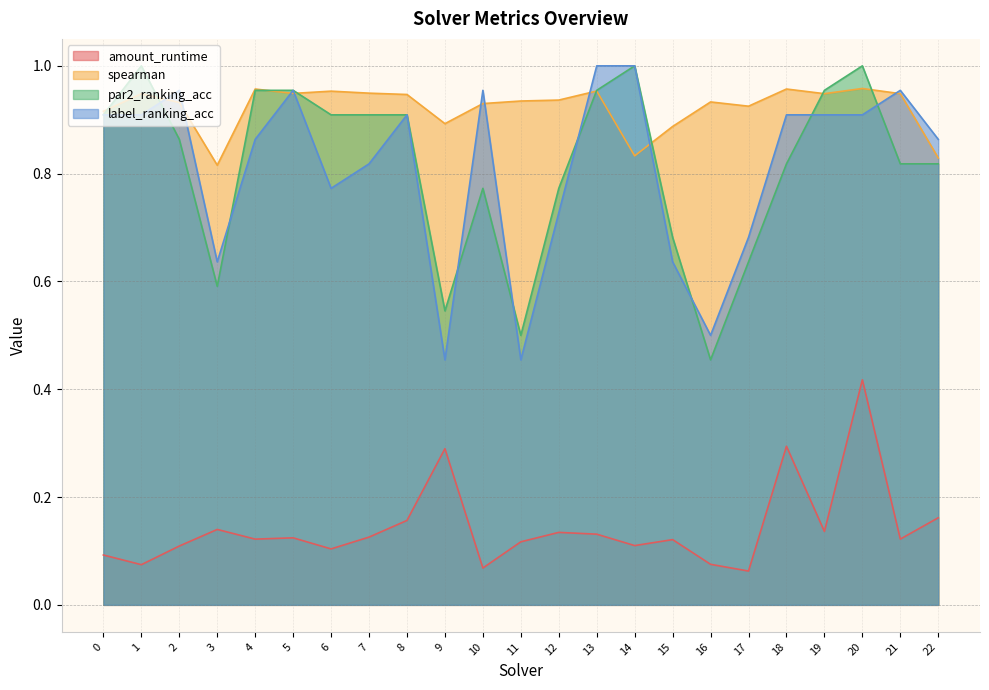

Read the label_ranking_acc value at 19.

0.9